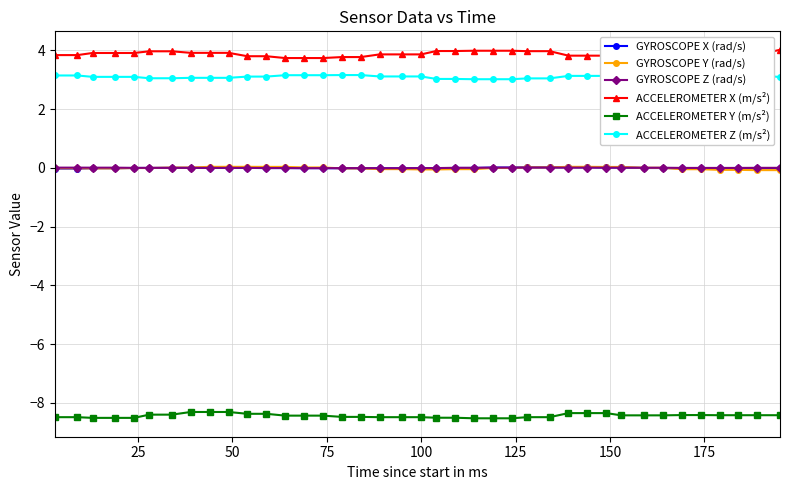

What is the value of the ACCELEROMETER Y (m/s²) point at the 32nd from the left?

-8.4